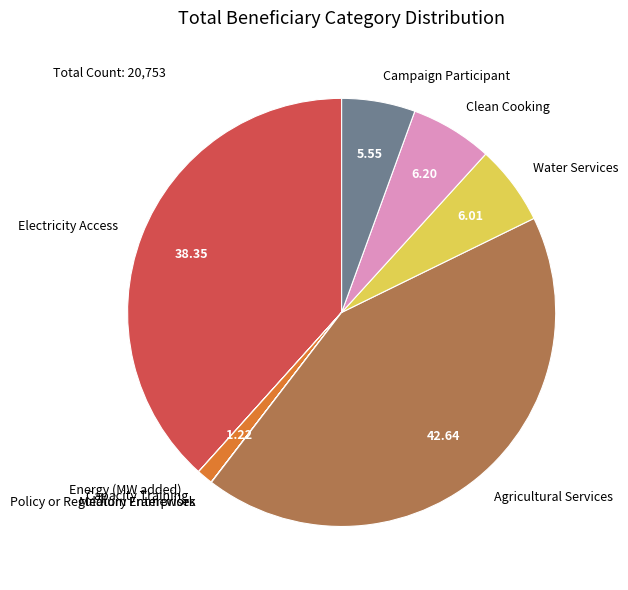

Is Campaign Participant the majority of the pie?

No